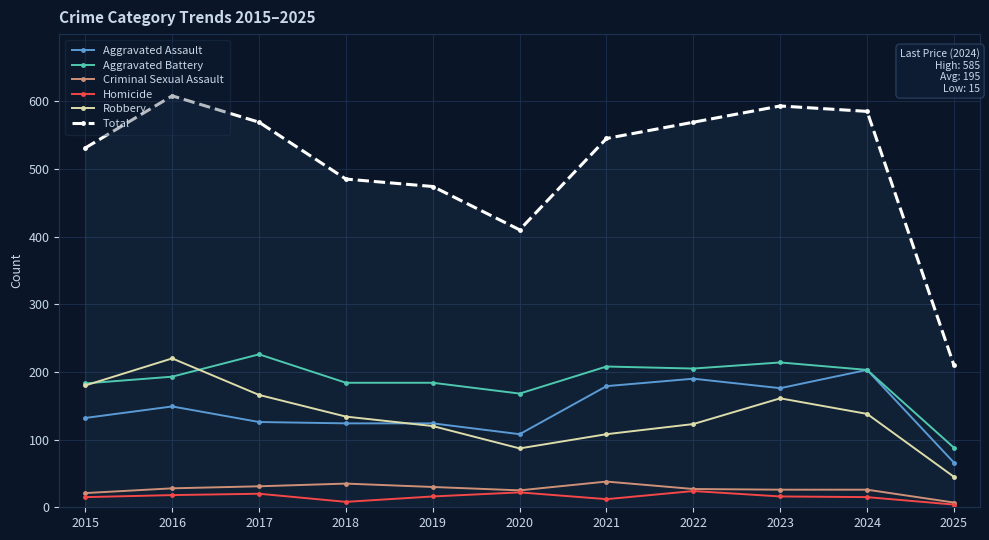

What is the maximum value for Aggravated Battery?

226